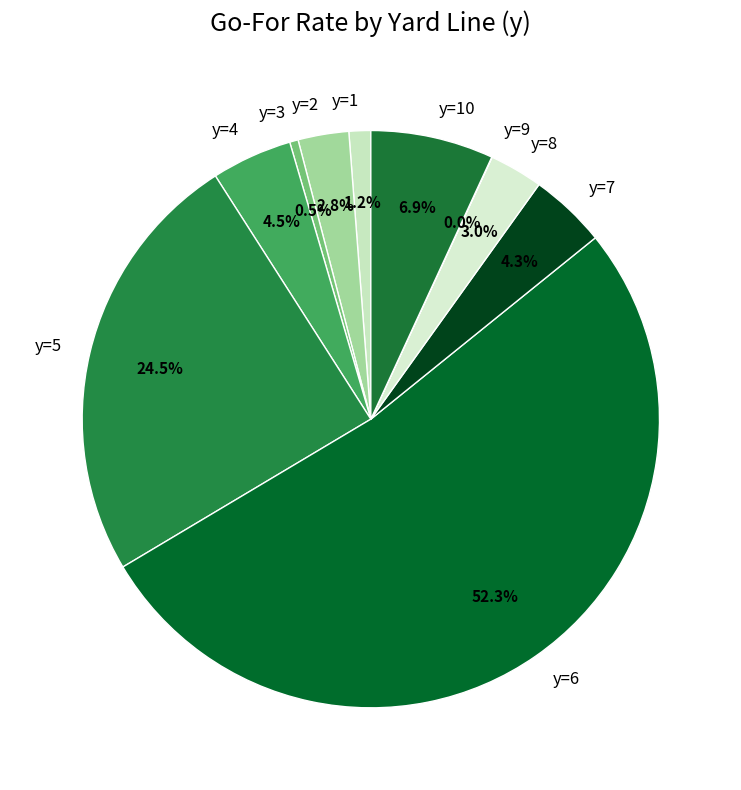

Which has a higher value, y=2 or y=4?

y=4